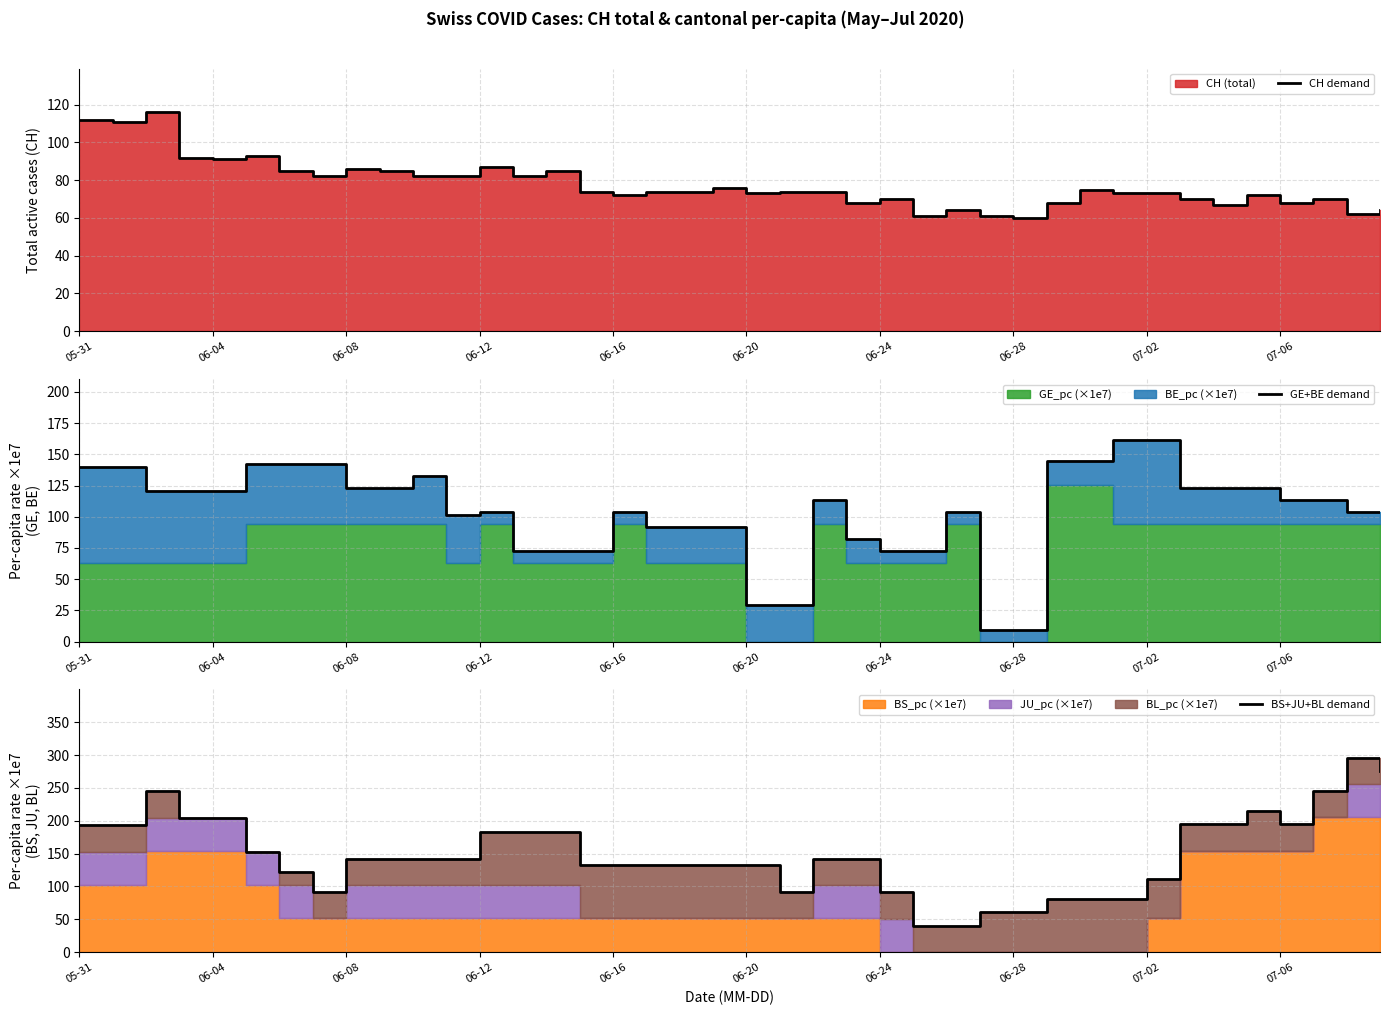

Does the chart have visible grid lines?

Yes